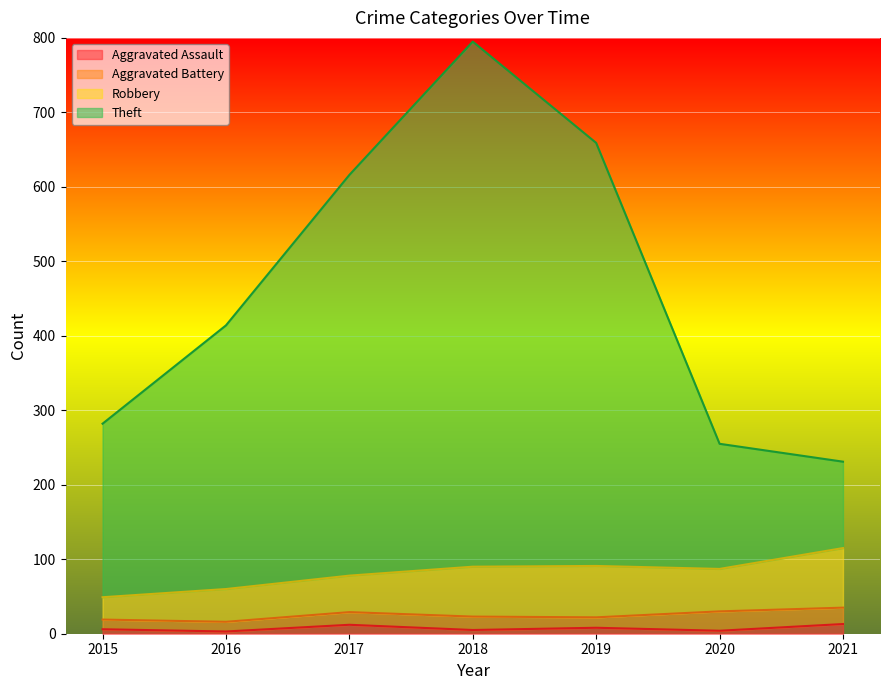

True or false: Aggravated Assault and Theft cross at least once.

False